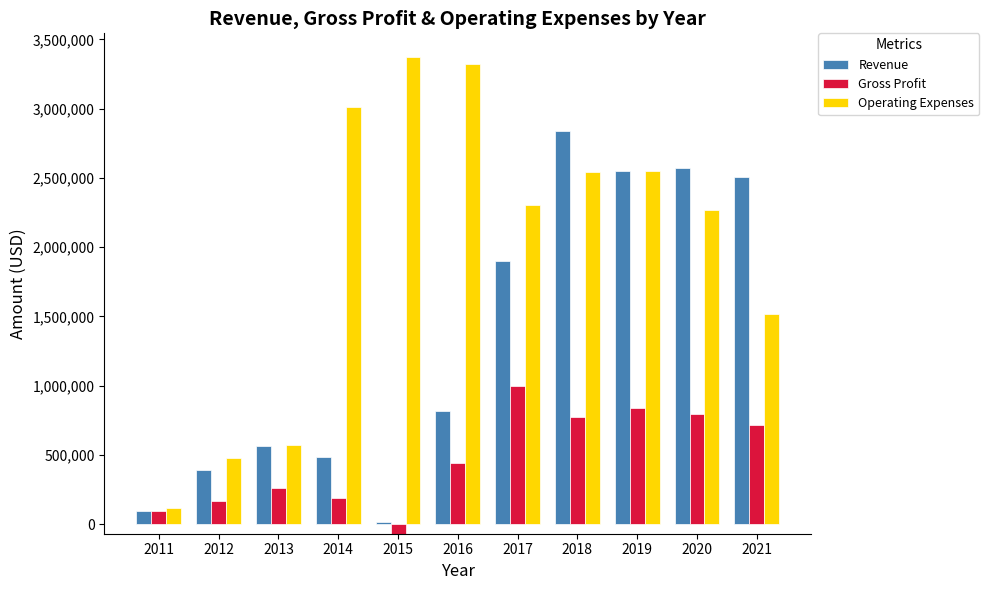

Rank the series by their average value, from highest to lowest.

Operating Expenses, Revenue, Gross Profit